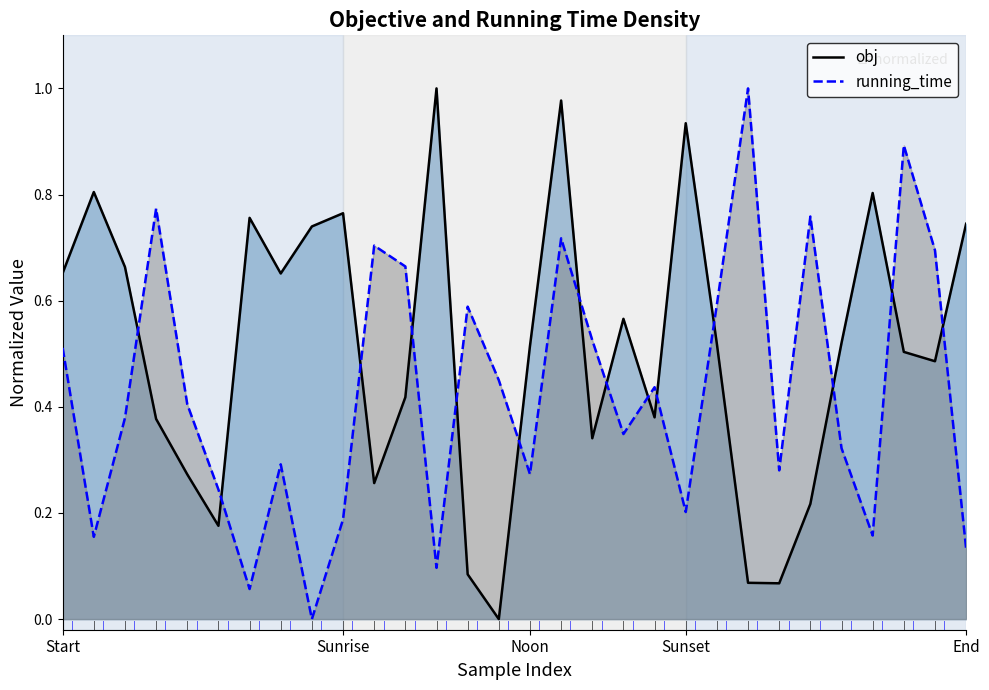

How many intersections are there between obj and running_time?

14